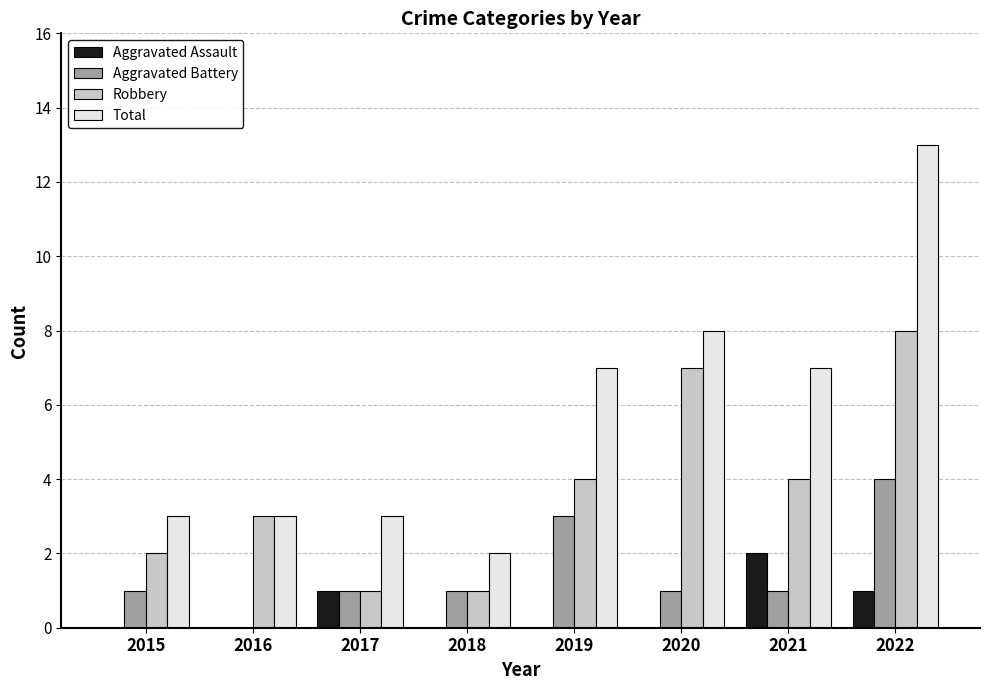

Is it true that Robbery equals 1 at 2017?

True